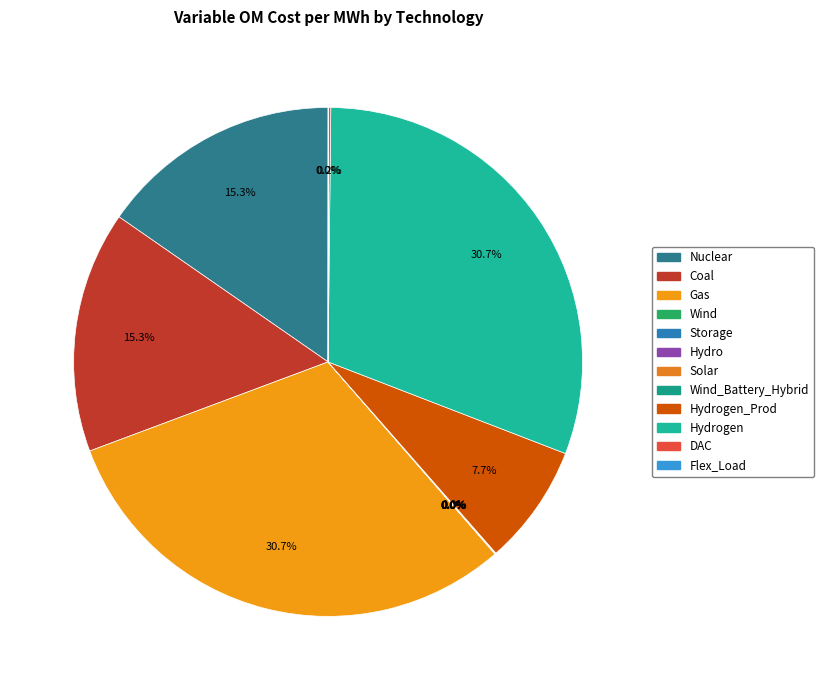

What is the smallest slice in the pie chart?

Wind